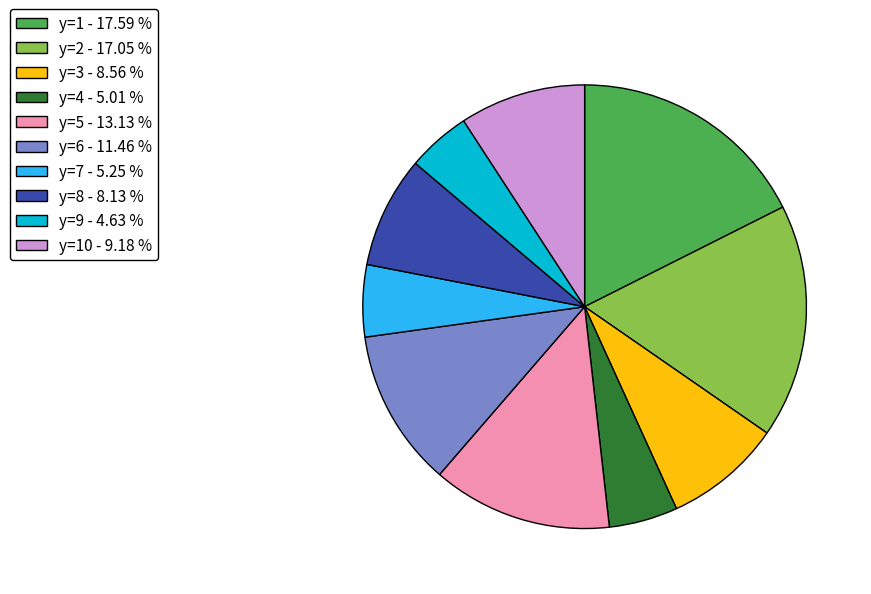

Do y=2 - 17.05 % and y=8 - 8.13 % together represent more than half of the pie?

No